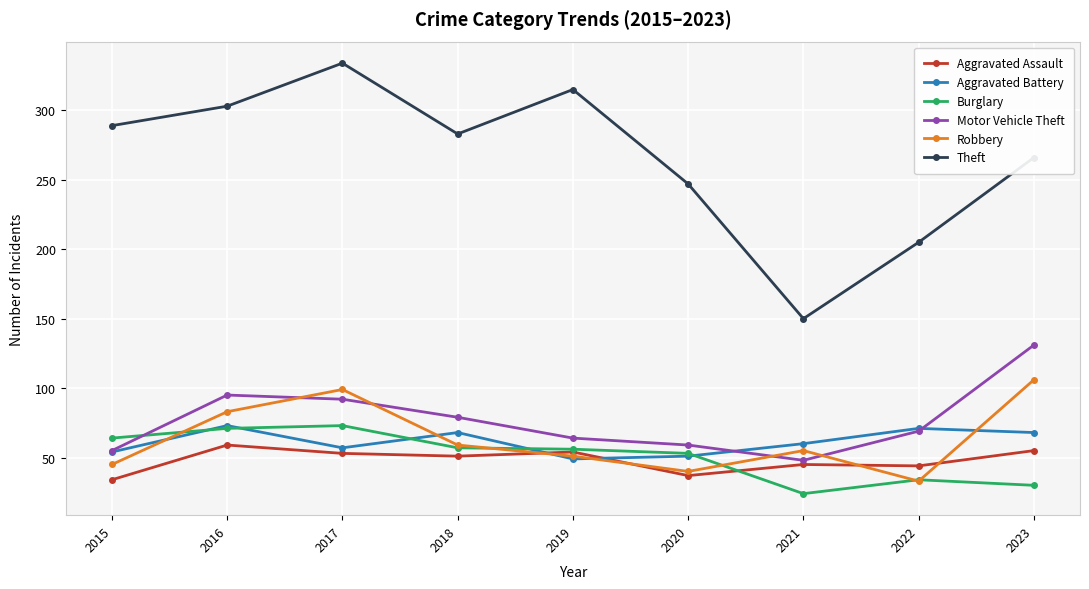

At how many categories does at least one series exceed 82?

9